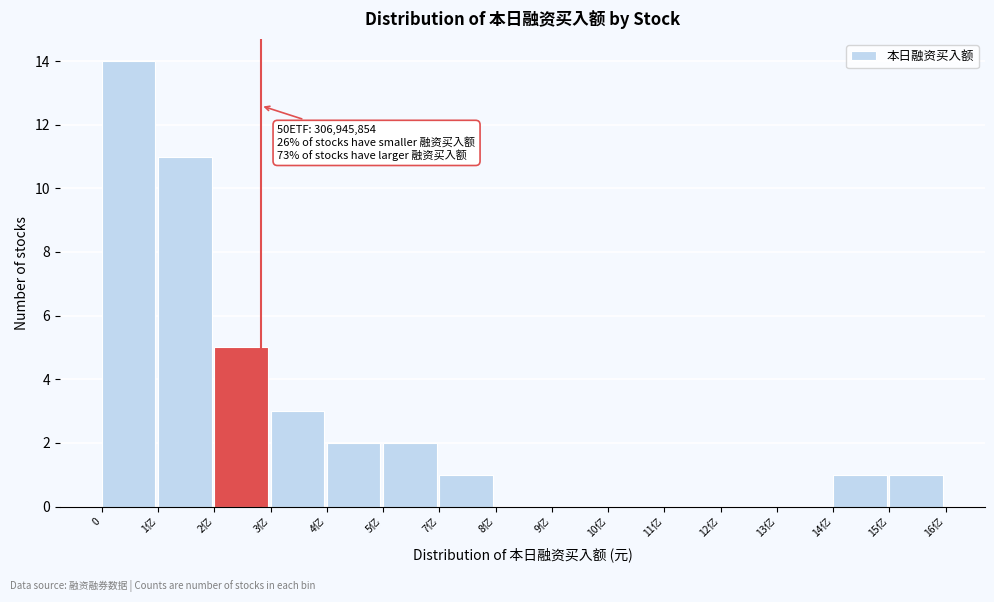

Reading left to right, extract all data points from this chart.

0=14	1亿=11	2亿=5	3亿=3	4亿=2	5亿=2	7亿=1	8亿=0	9亿=0	10亿=0	11亿=0	12亿=0	13亿=0	14亿=1	15亿=1